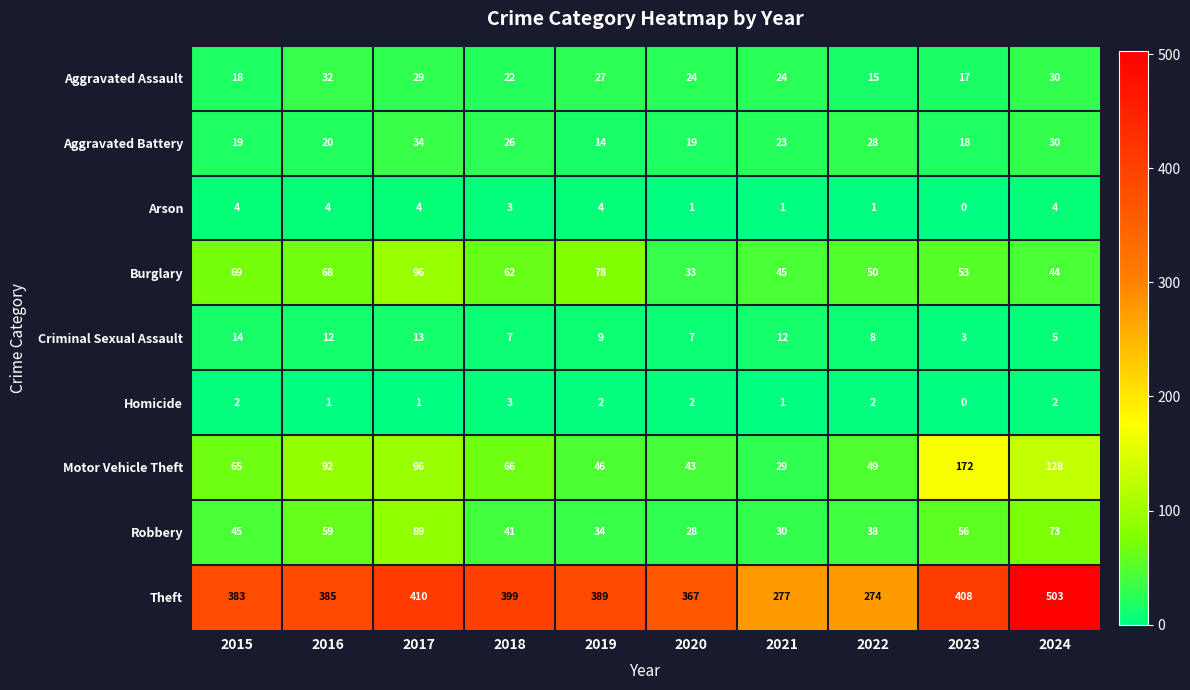

Which series has the widest spread of values?

Theft